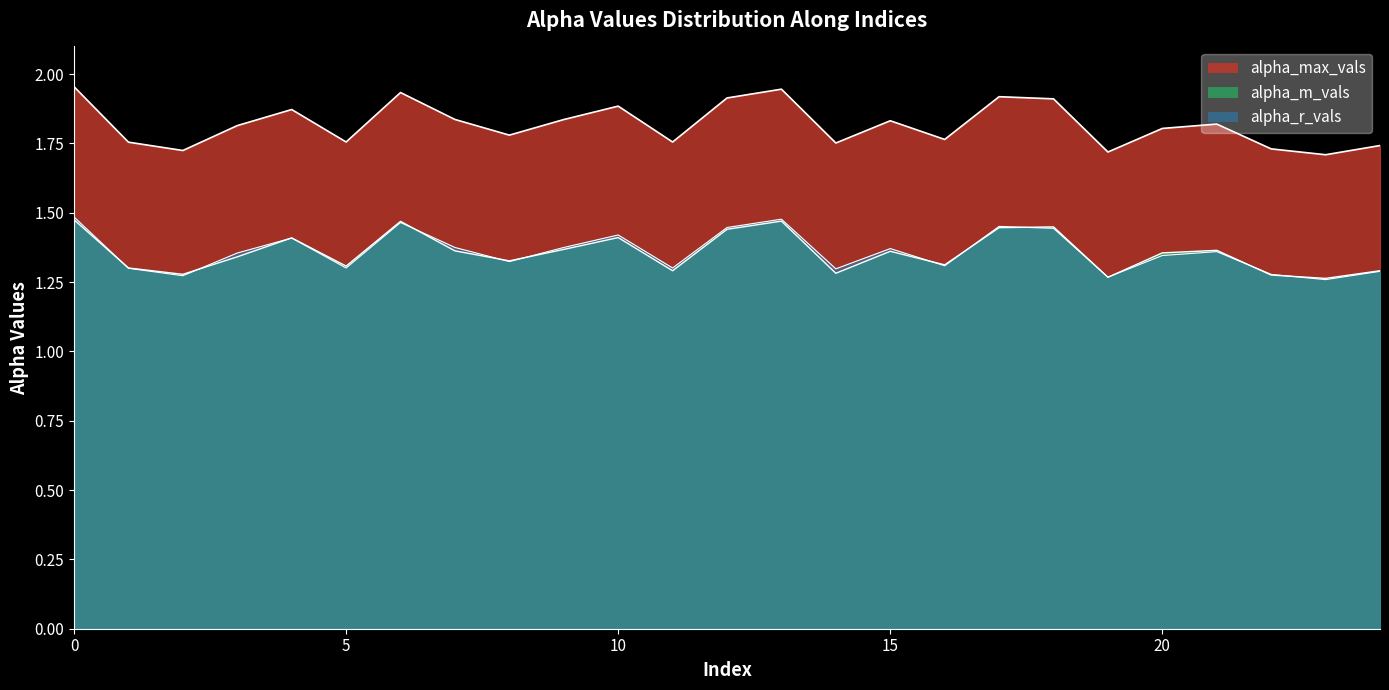

Rank the series at 8 from highest to lowest value.

alpha_max_vals, alpha_m_vals, alpha_r_vals